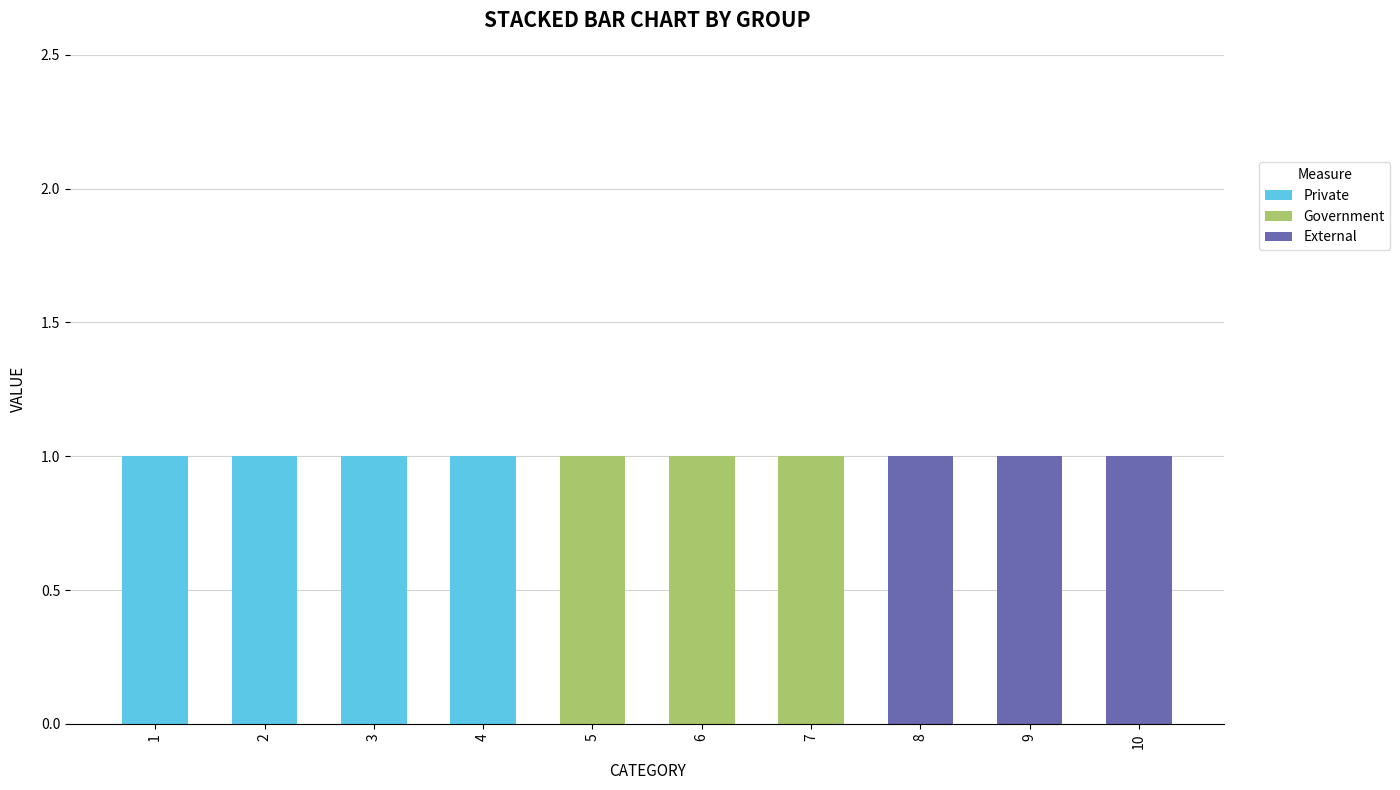

Are the bars grouped side by side (vs. stacked)?

No